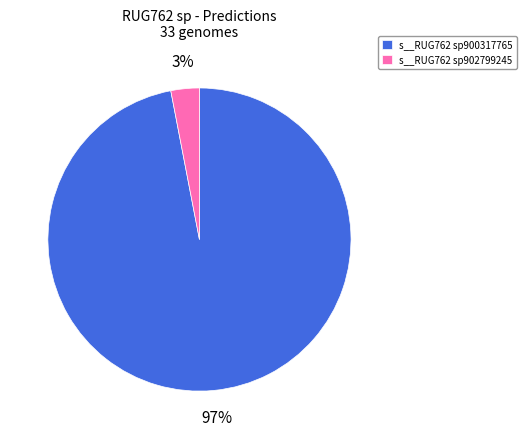

To the nearest percent, what portion does s__RUG762 sp900317765 represent?

97%